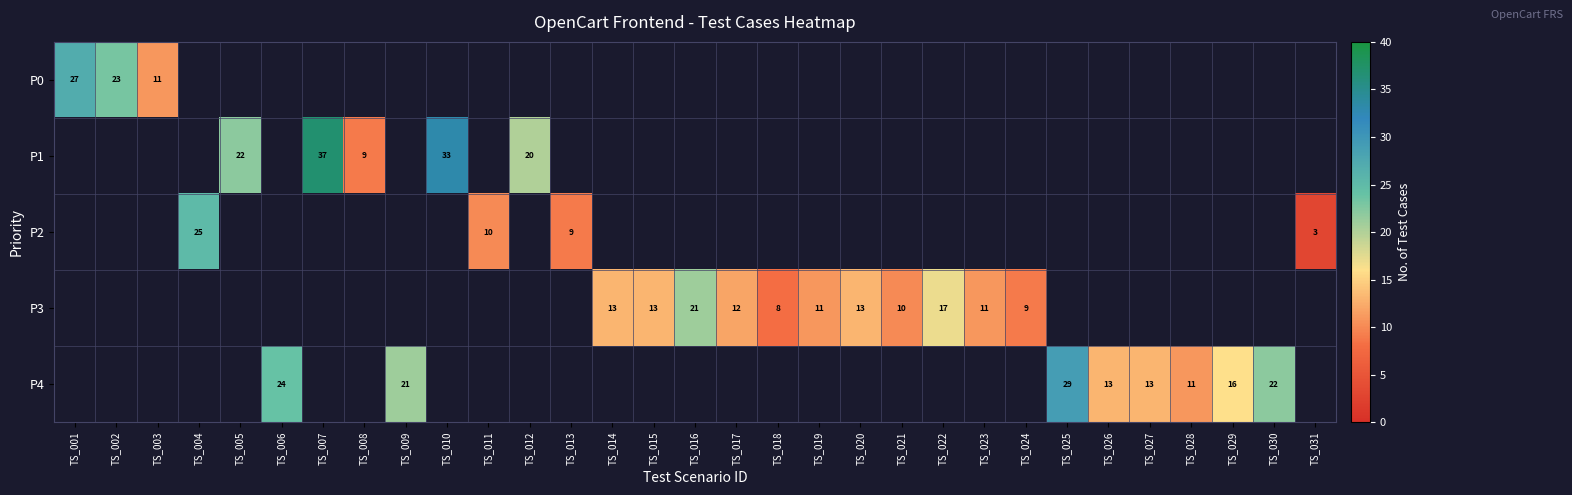

At how many categories does at least one series exceed 36?

1